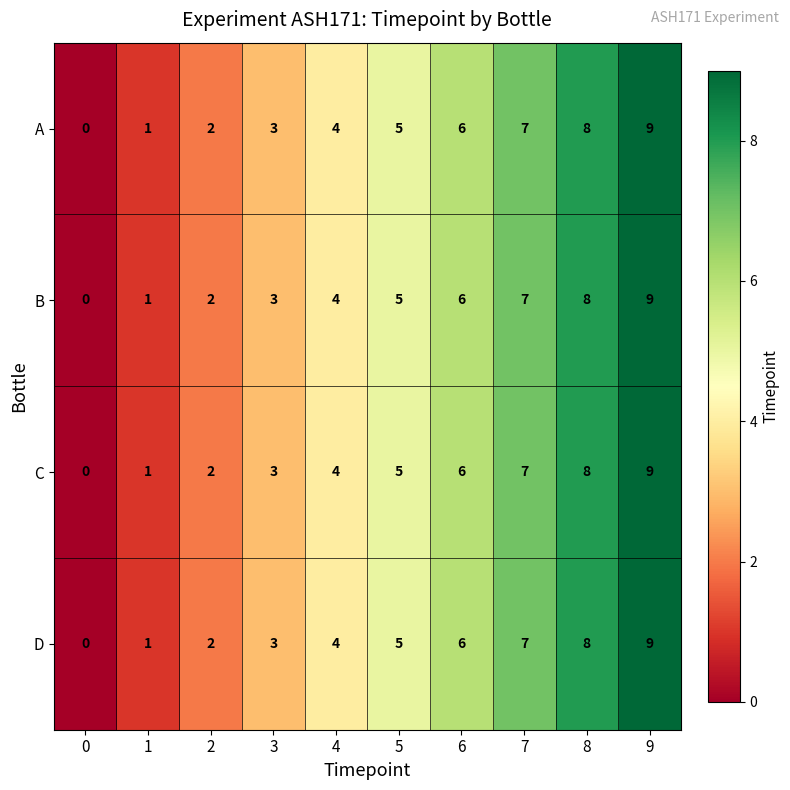

What is the difference between the D values at 4 and 7?

3